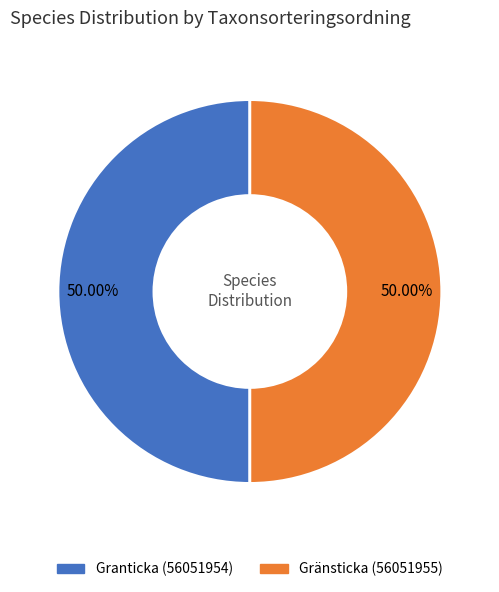

How many slices are in this pie chart?

2